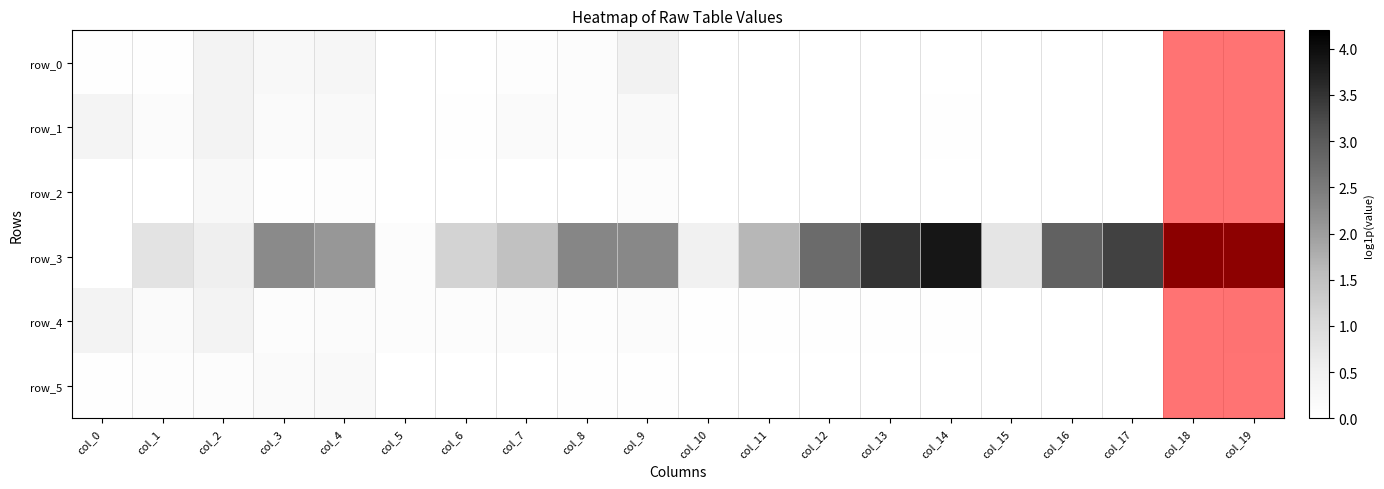

Rank the series by their maximum value, from lowest to highest.

row_5, row_2, row_4, row_1, row_0, row_3